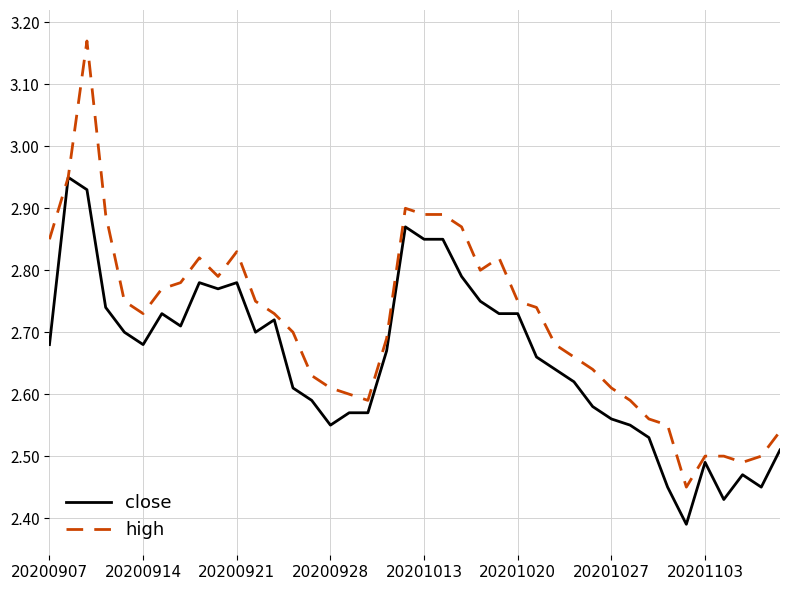

What is the difference between the maximum and second lowest values in the high series?

0.7